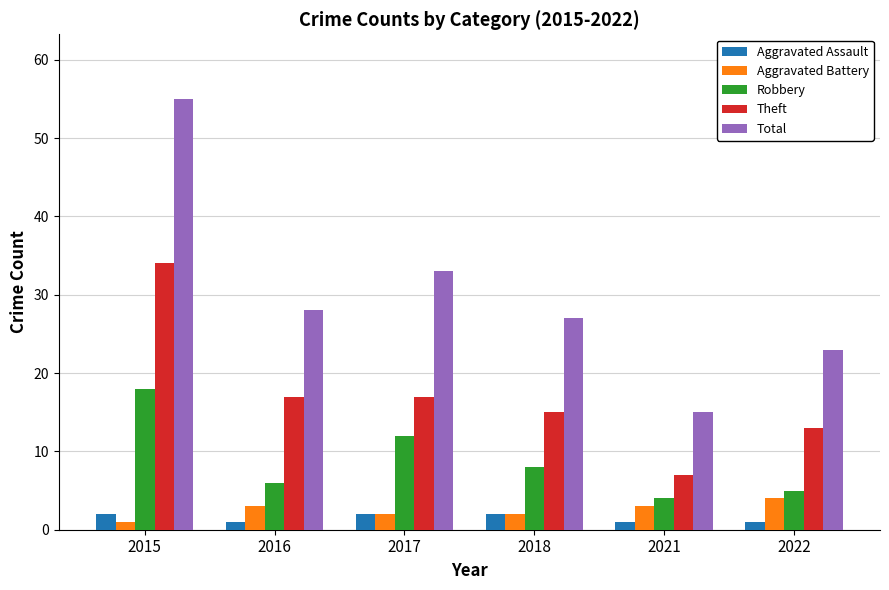

At how many categories does at least one series exceed 32?

2